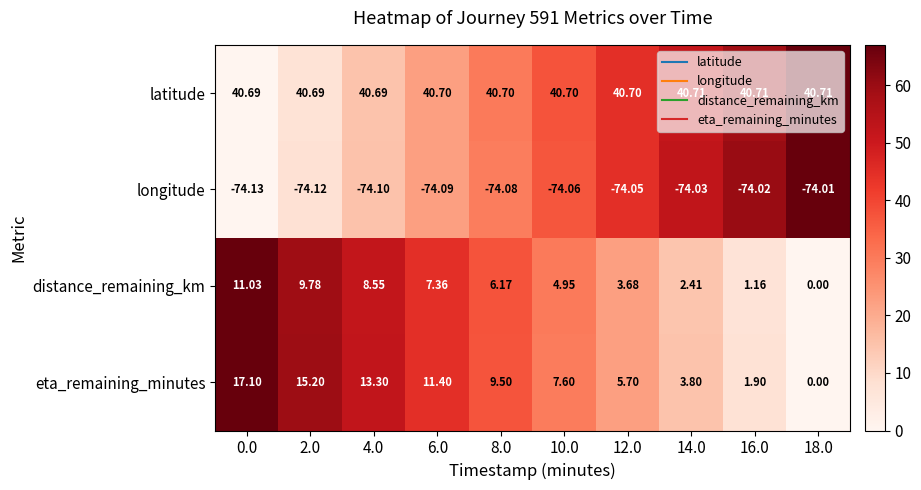

Rank the series at 0.0 from lowest to highest value.

longitude, distance_remaining_km, eta_remaining_minutes, latitude